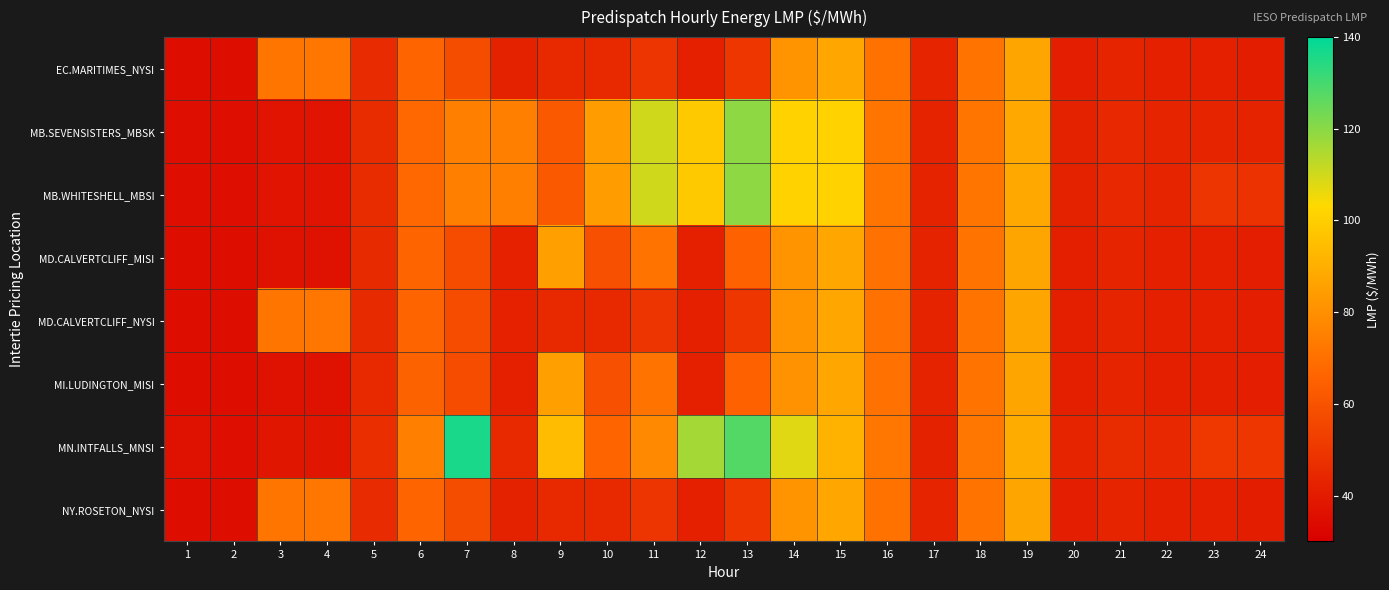

At how many categories does at least one series exceed 133?

1